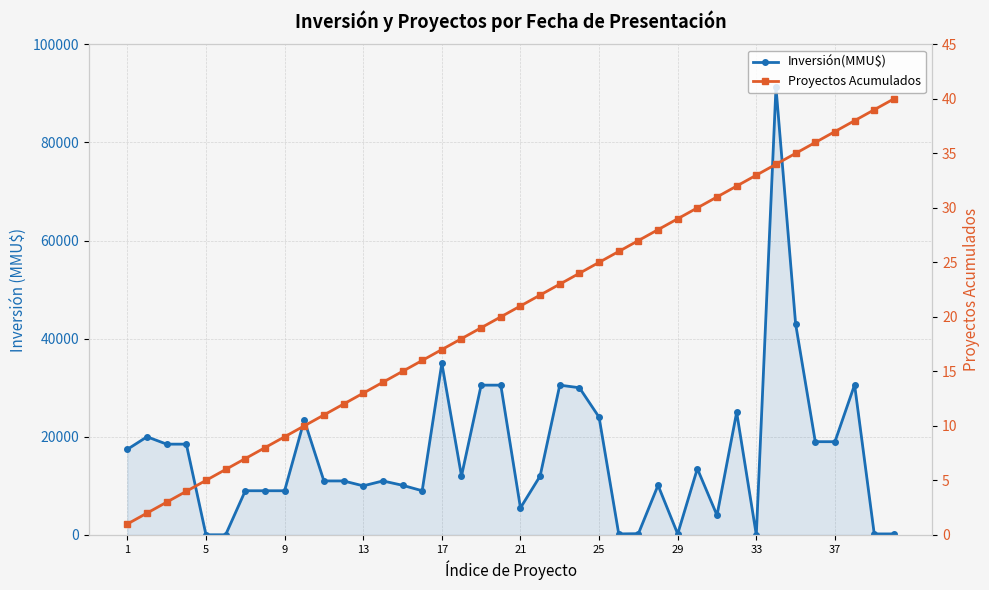

How many data points in Proyectos Acumulados are less than 21?

20